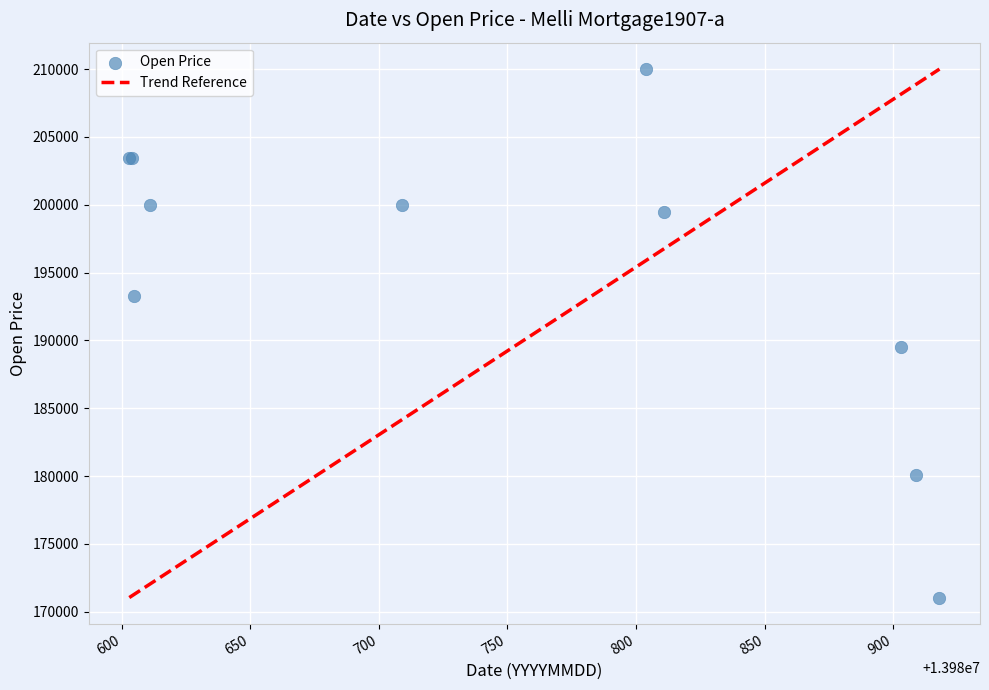

What Y value in the scatter plot is closest to 190523?

189525